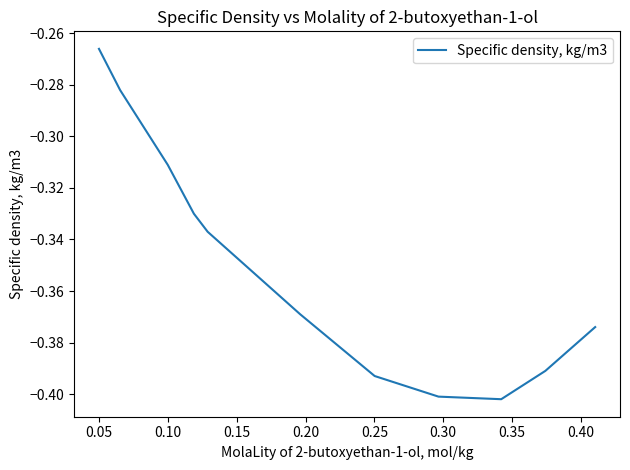

What is the label of the 9th point from the right?

0.10